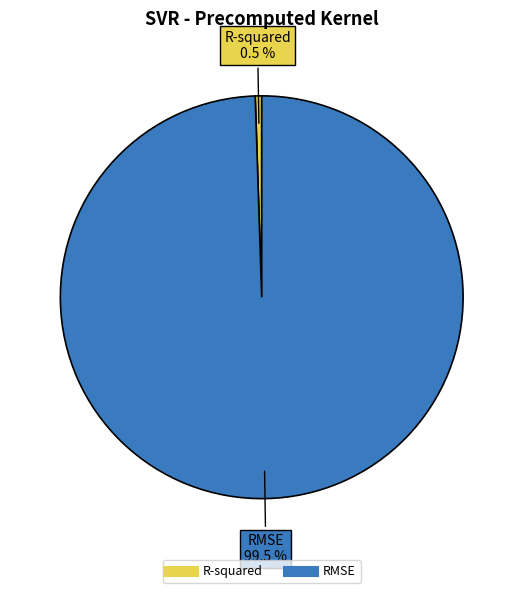

How many slices are in this pie chart?

2